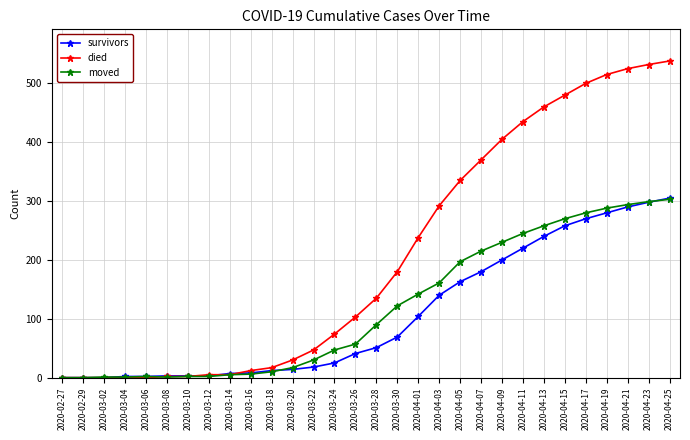

At which category does the chart reach its peak across all series?

2020-04-25